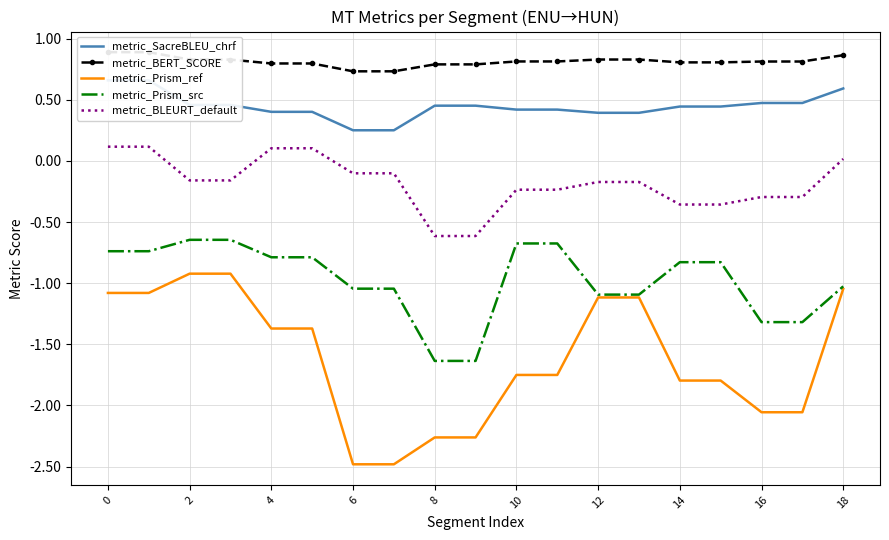

List the series in order of their overall mean, highest first.

metric_BERT_SCORE, metric_SacreBLEU_chrf, metric_BLEURT_default, metric_Prism_src, metric_Prism_ref